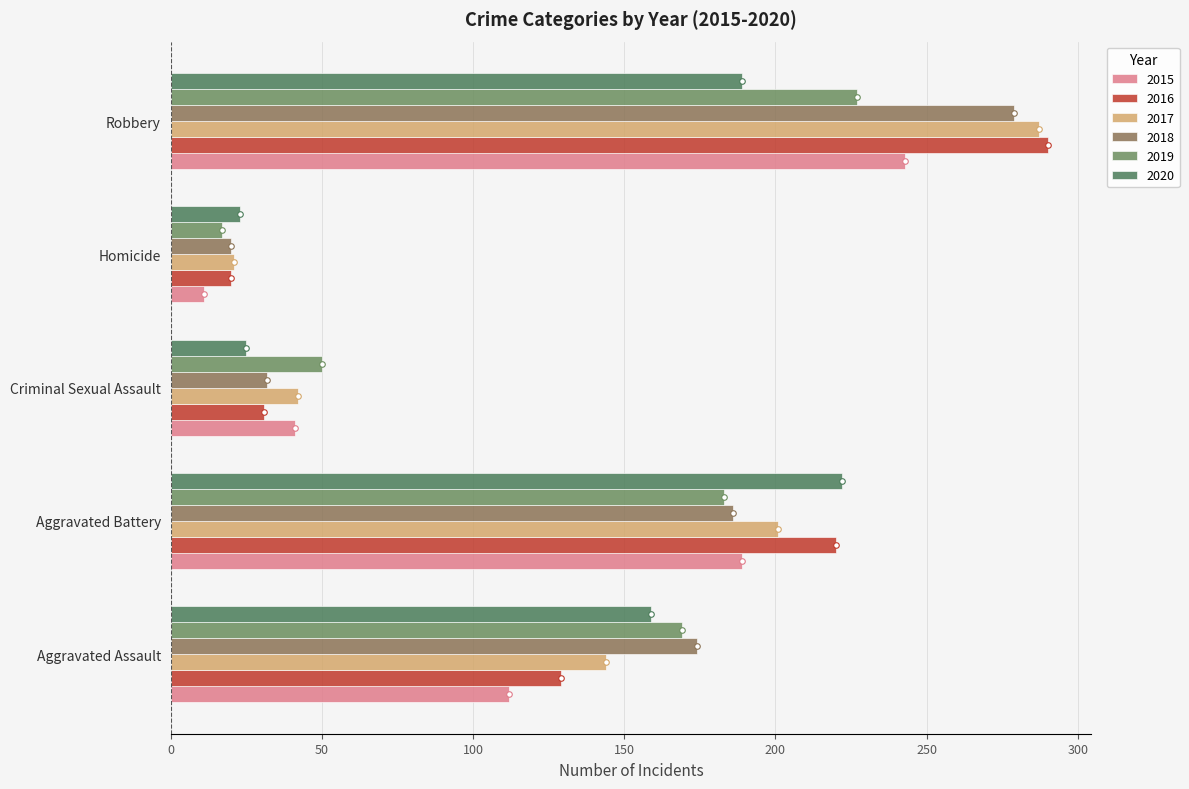

Is the value of 2015 at Criminal Sexual Assault greater than the value of 2020 at Robbery?

No